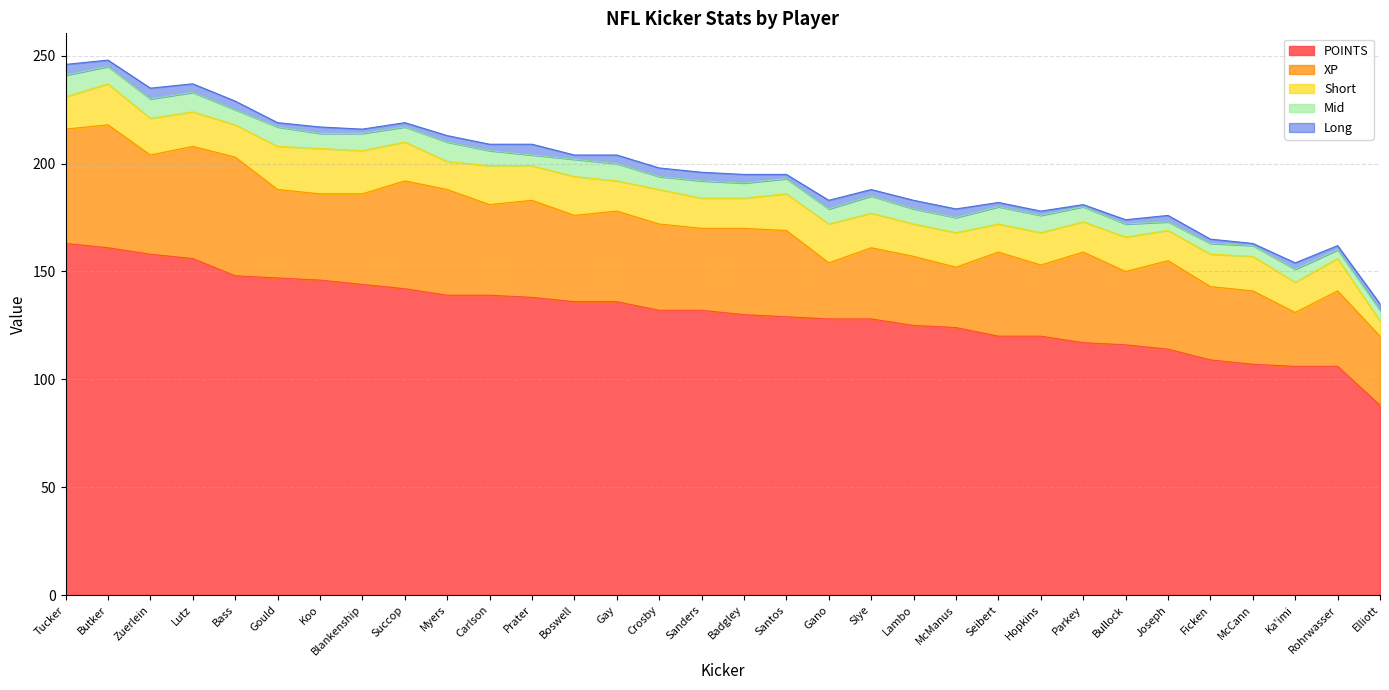

At which label does XP first exceed 40?

Tucker